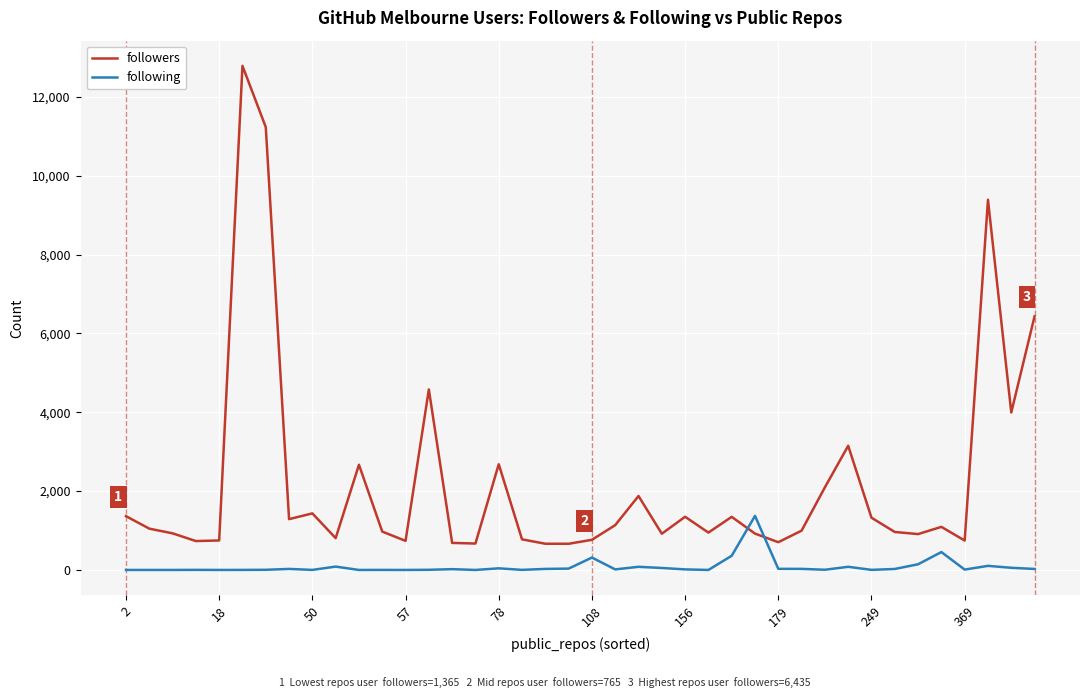

How many lines are shown in the chart?

2